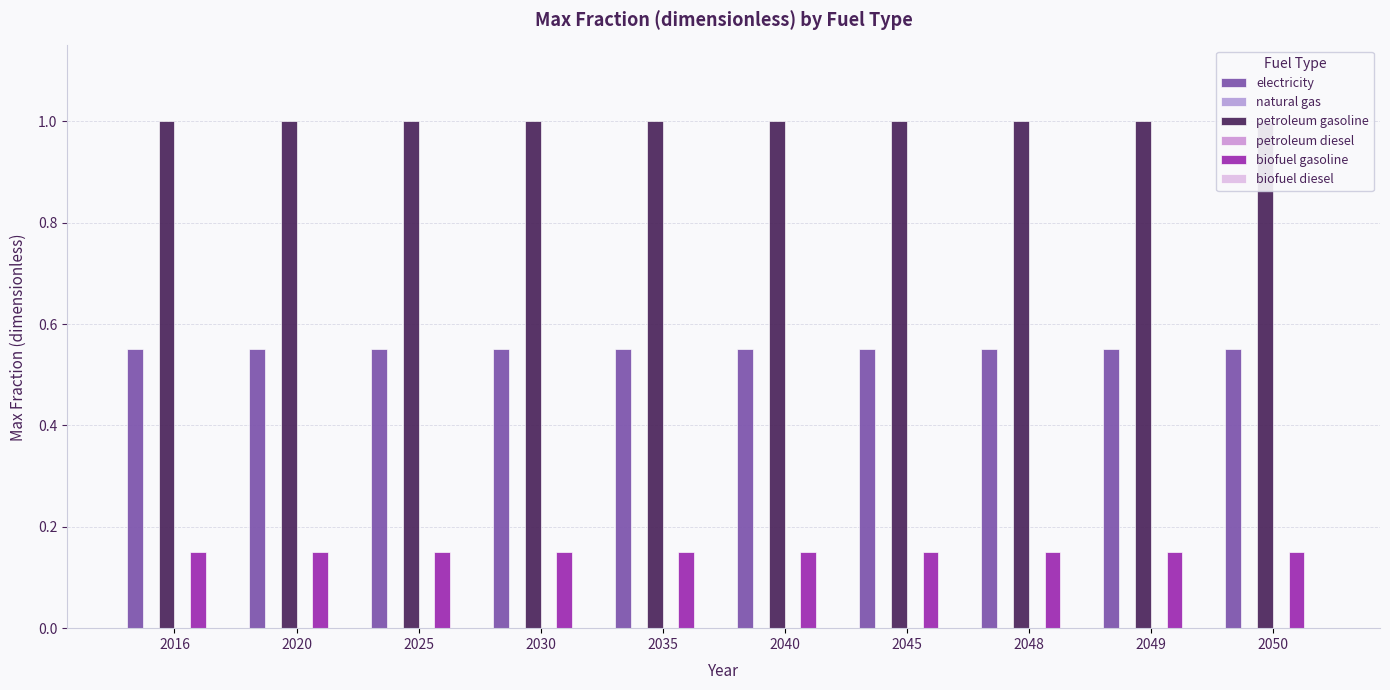

Rank the categories by petroleum diesel value from highest to lowest.

2016, 2020, 2025, 2030, 2035, 2040, 2045, 2048, 2049, 2050